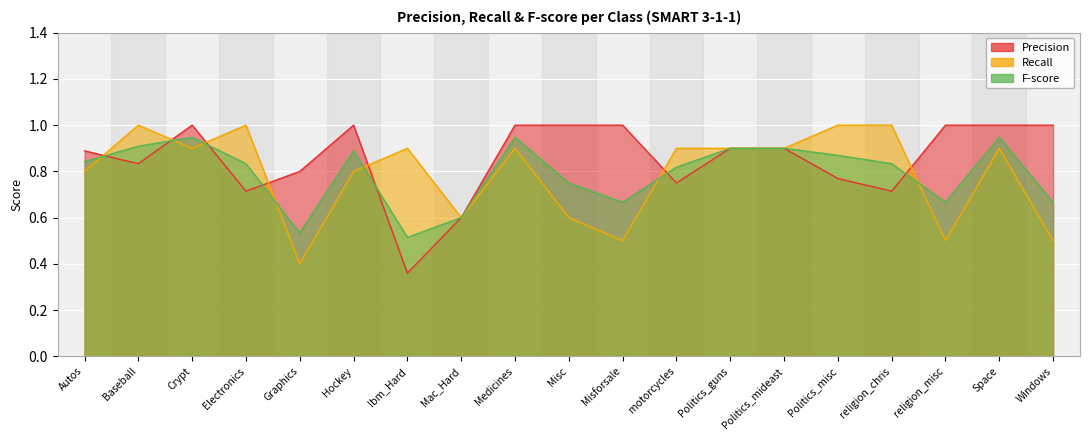

Which series has the largest total across all categories?

Precision